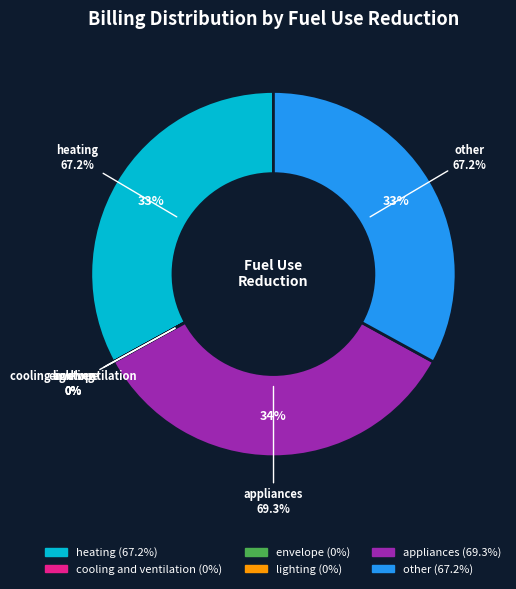

What portion of the pie excludes lighting?

100.0%